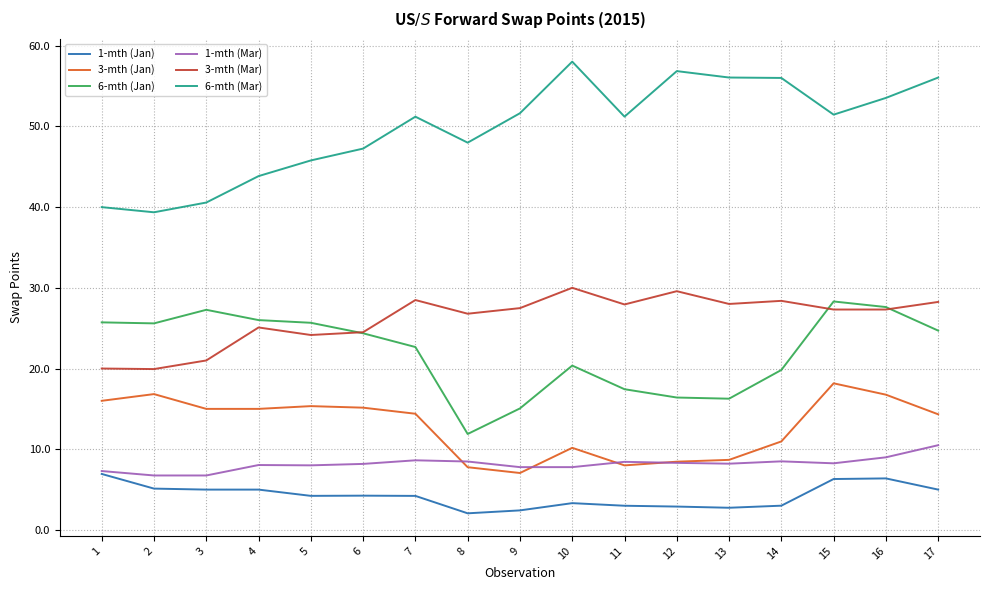

Is it true that 6-mth (Mar) equals 71.8 at 4?

False